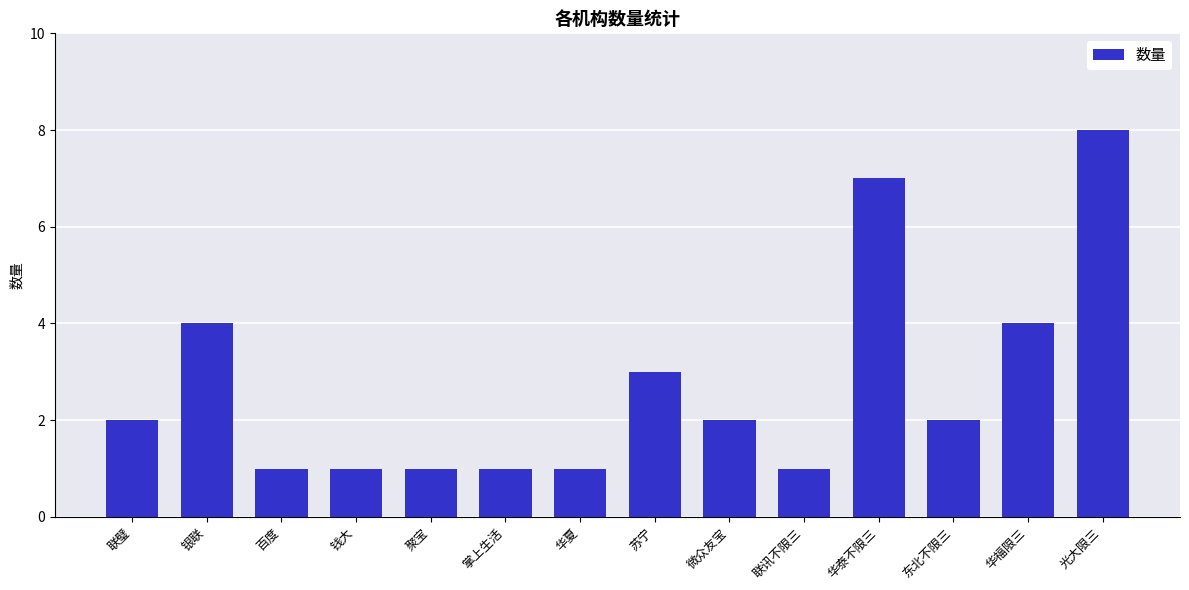

What is the sum of the values at 钱大 and 光大限三?

9